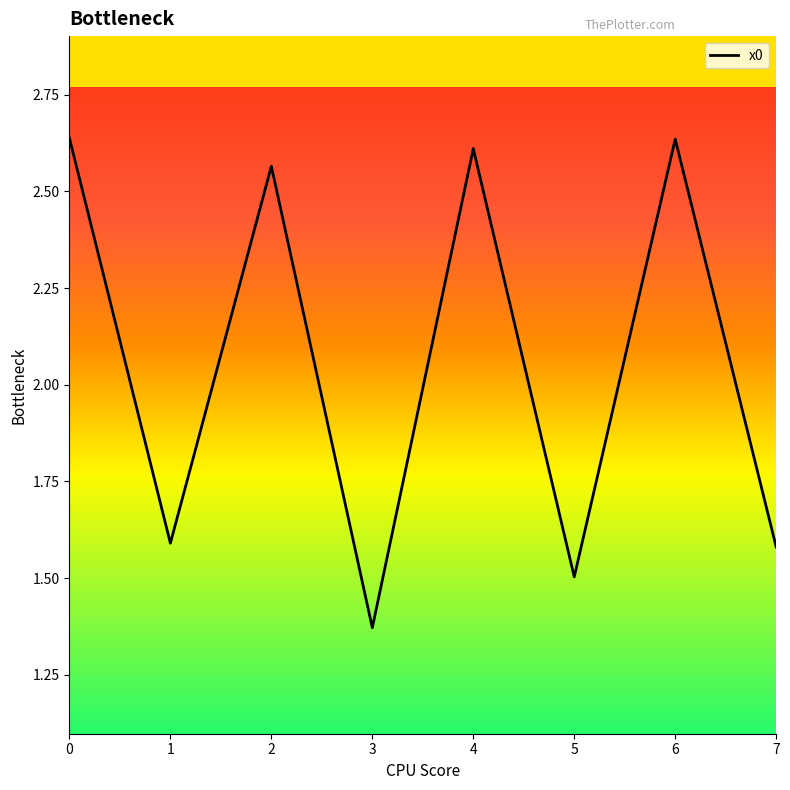

The chart shows a value of 0.8 at 0. True or false?

False